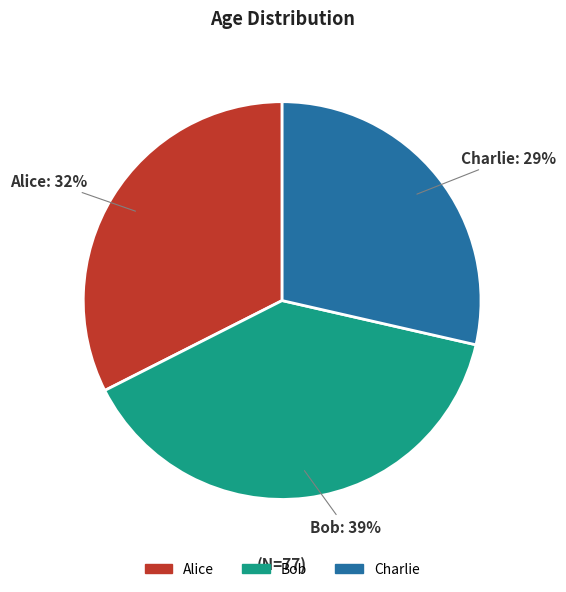

Is there any slice that represents more than half of the pie?

No